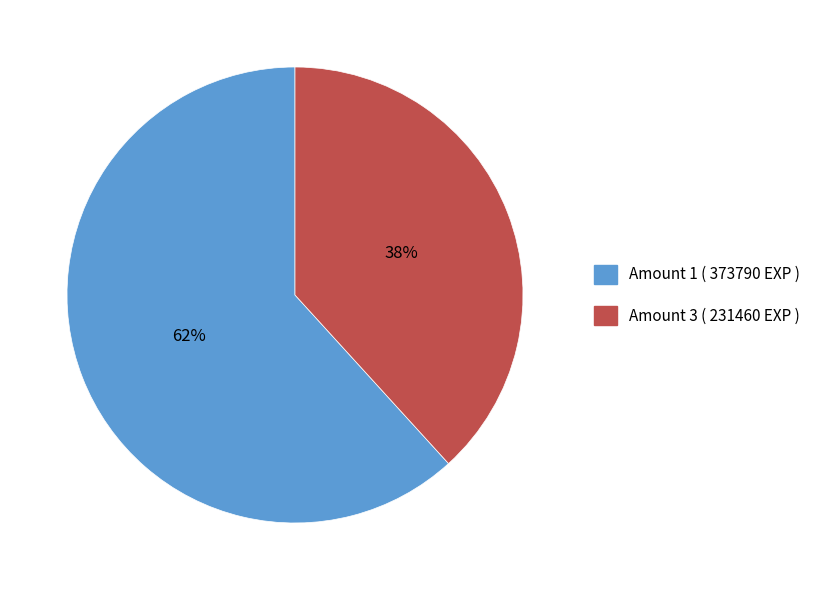

To the nearest percent, what is the average slice percentage?

50%